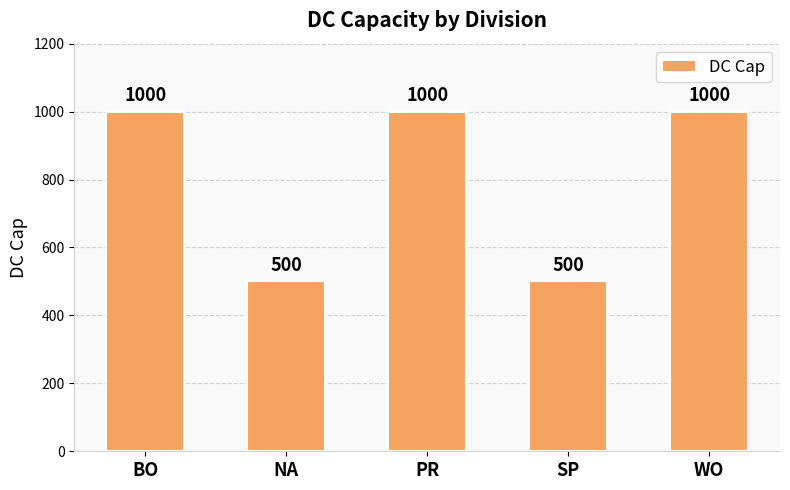

What is the maximum value shown in the chart?

1000